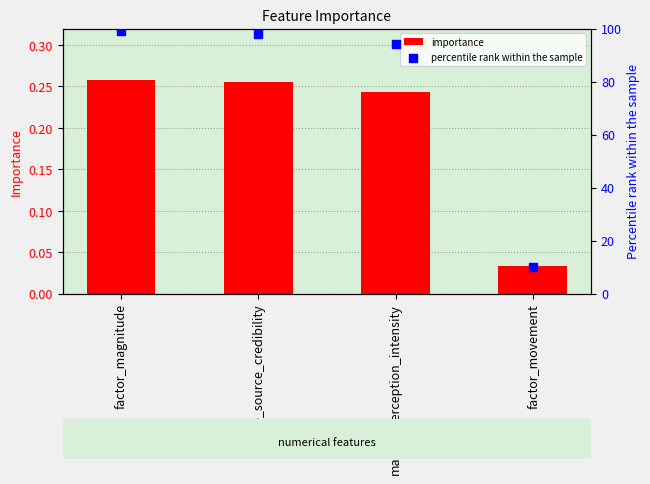

At how many categories does at least one series exceed 11?

3